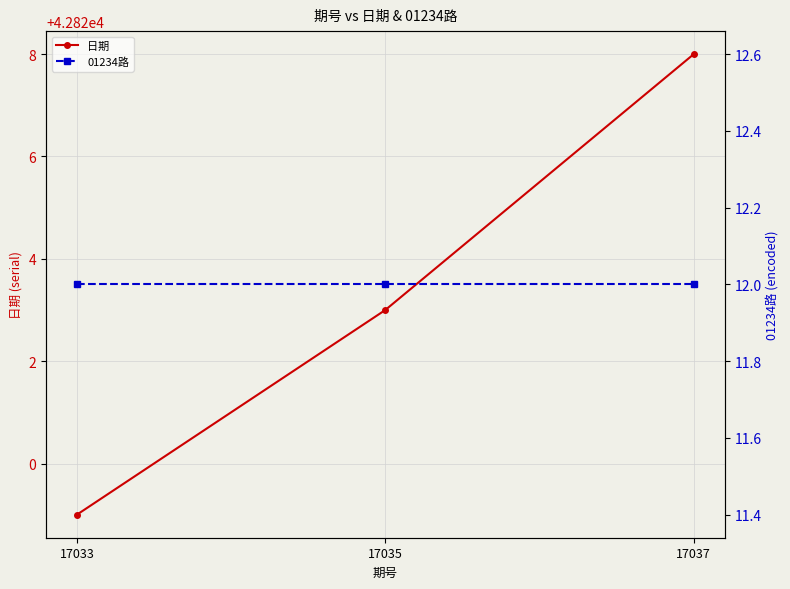

What are all the series names shown in the legend?

日期, 01234路